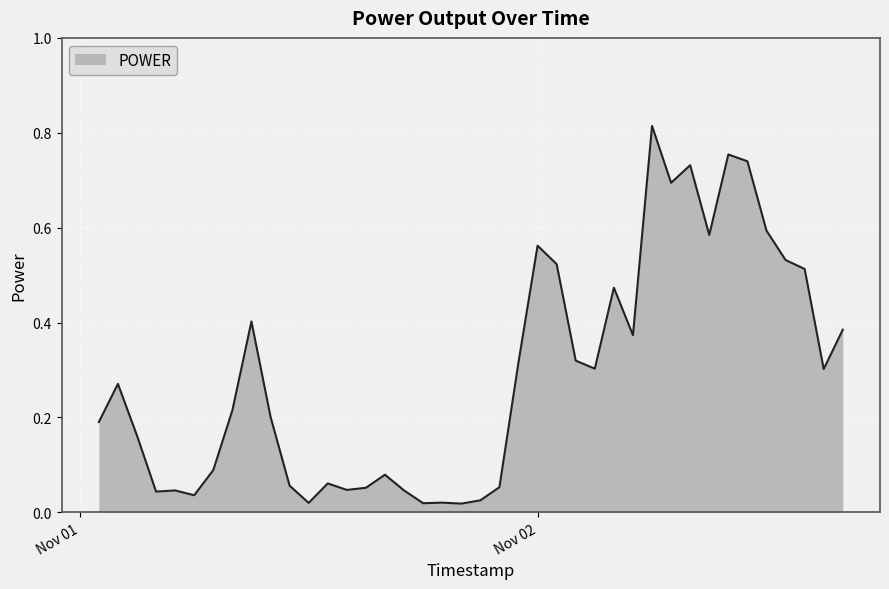

At which category does the data reach its first local valley?

2013-11-01 04:00:00